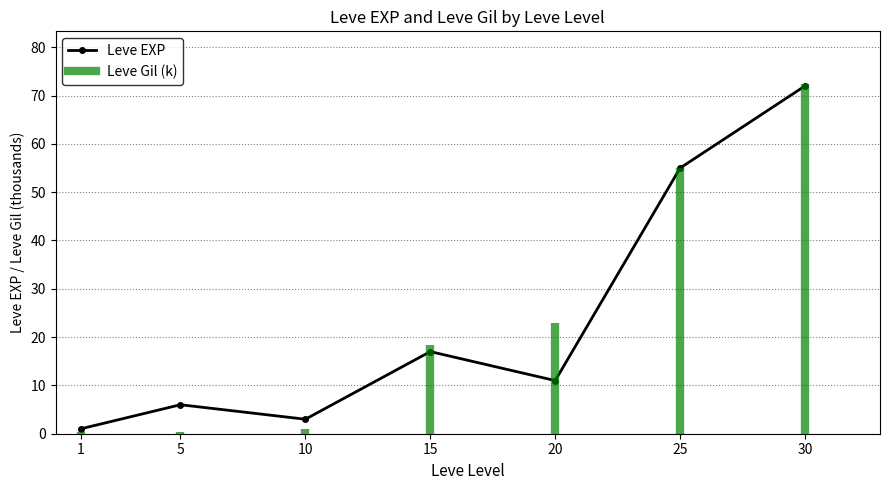

Between 1 and 20, which is larger?

20